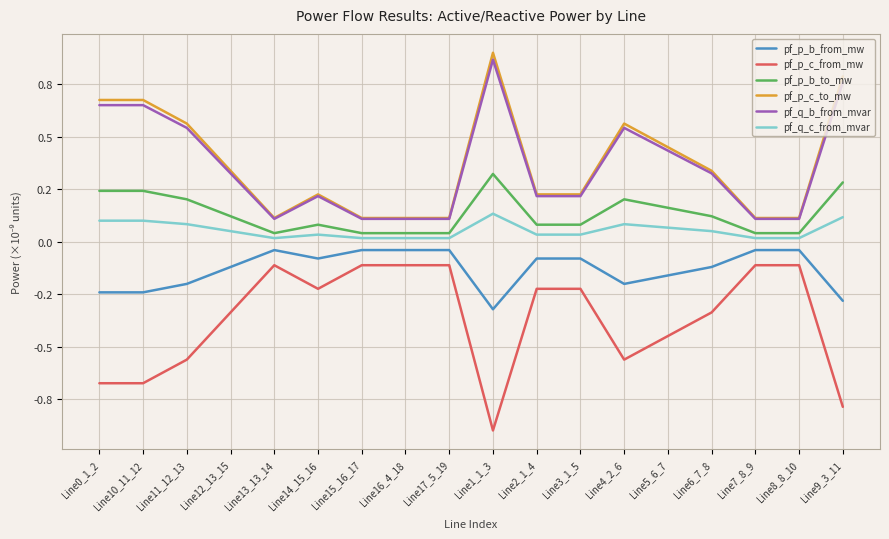

Reading right to left, extract all data points from this chart.

pf_p_b_from_mw: Line9_3_11=-0.3	Line8_8_10=-0.0	Line7_8_9=-0.0	Line6_7_8=-0.1	Line5_6_7=-0.2	Line4_2_6=-0.2	Line3_1_5=-0.1	Line2_1_4=-0.1	Line1_1_3=-0.3	Line17_5_19=-0.0	Line16_4_18=-0.0	Line15_16_17=-0.0	Line14_15_16=-0.1	Line13_13_14=-0.0	Line12_13_15=-0.1	Line11_12_13=-0.2	Line10_11_12=-0.2	Line0_1_2=-0.2
pf_p_c_from_mw: Line9_3_11=-0.8	Line8_8_10=-0.1	Line7_8_9=-0.1	Line6_7_8=-0.3	Line5_6_7=-0.4	Line4_2_6=-0.6	Line3_1_5=-0.2	Line2_1_4=-0.2	Line1_1_3=-0.9	Line17_5_19=-0.1	Line16_4_18=-0.1	Line15_16_17=-0.1	Line14_15_16=-0.2	Line13_13_14=-0.1	Line12_13_15=-0.3	Line11_12_13=-0.6	Line10_11_12=-0.7	Line0_1_2=-0.7
pf_p_b_to_mw: Line9_3_11=0.3	Line8_8_10=0.0	Line7_8_9=0.0	Line6_7_8=0.1	Line5_6_7=0.2	Line4_2_6=0.2	Line3_1_5=0.1	Line2_1_4=0.1	Line1_1_3=0.3	Line17_5_19=0.0	Line16_4_18=0.0	Line15_16_17=0.0	Line14_15_16=0.1	Line13_13_14=0.0	Line12_13_15=0.1	Line11_12_13=0.2	Line10_11_12=0.2	Line0_1_2=0.2
pf_p_c_to_mw: Line9_3_11=0.8	Line8_8_10=0.1	Line7_8_9=0.1	Line6_7_8=0.3	Line5_6_7=0.4	Line4_2_6=0.6	Line3_1_5=0.2	Line2_1_4=0.2	Line1_1_3=0.9	Line17_5_19=0.1	Line16_4_18=0.1	Line15_16_17=0.1	Line14_15_16=0.2	Line13_13_14=0.1	Line12_13_15=0.3	Line11_12_13=0.6	Line10_11_12=0.7	Line0_1_2=0.7
pf_q_b_from_mvar: Line9_3_11=0.8	Line8_8_10=0.1	Line7_8_9=0.1	Line6_7_8=0.3	Line5_6_7=0.4	Line4_2_6=0.5	Line3_1_5=0.2	Line2_1_4=0.2	Line1_1_3=0.9	Line17_5_19=0.1	Line16_4_18=0.1	Line15_16_17=0.1	Line14_15_16=0.2	Line13_13_14=0.1	Line12_13_15=0.3	Line11_12_13=0.5	Line10_11_12=0.7	Line0_1_2=0.7
pf_q_c_from_mvar: Line9_3_11=0.1	Line8_8_10=0.0	Line7_8_9=0.0	Line6_7_8=0.0	Line5_6_7=0.1	Line4_2_6=0.1	Line3_1_5=0.0	Line2_1_4=0.0	Line1_1_3=0.1	Line17_5_19=0.0	Line16_4_18=0.0	Line15_16_17=0.0	Line14_15_16=0.0	Line13_13_14=0.0	Line12_13_15=0.0	Line11_12_13=0.1	Line10_11_12=0.1	Line0_1_2=0.1